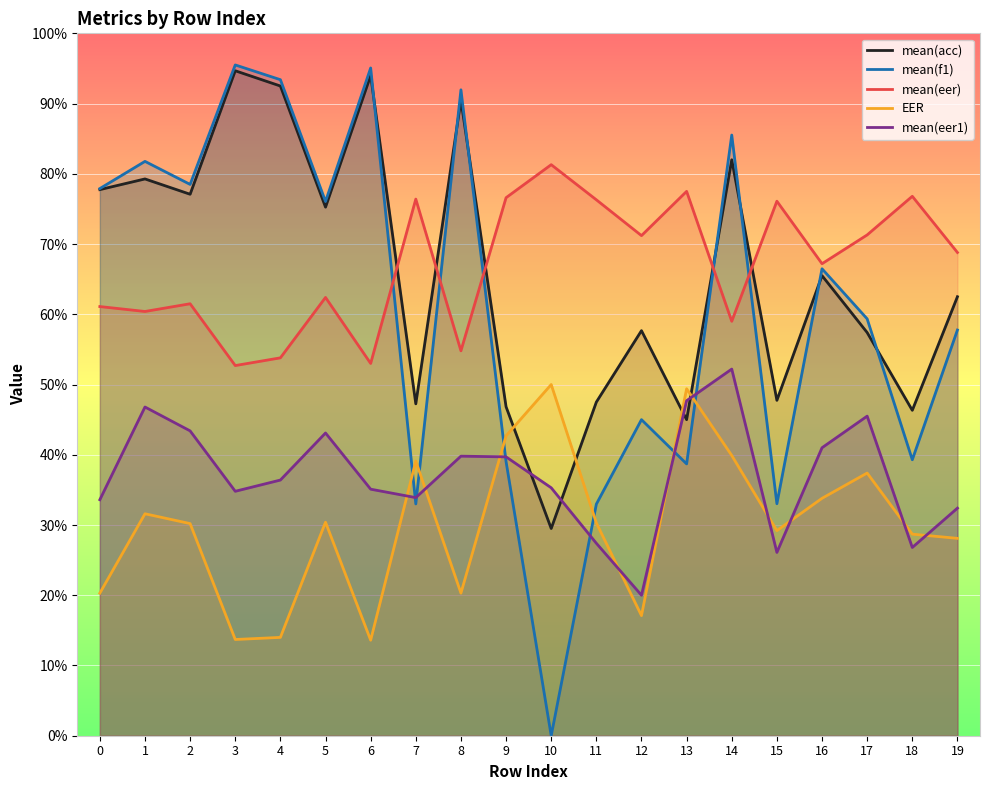

Rank the categories by mean(acc) value from lowest to highest.

10, 13, 18, 9, 7, 11, 15, 17, 12, 19, 16, 5, 2, 0, 1, 14, 8, 4, 6, 3